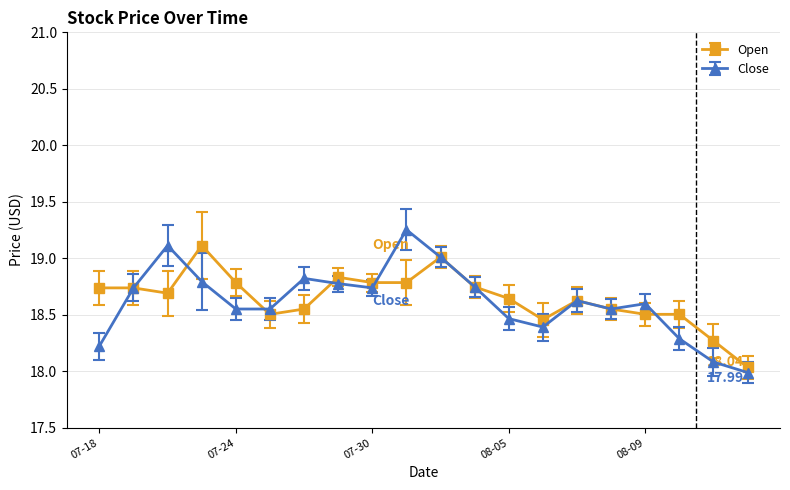

In Close, how many points are higher than both neighbors (excluding endpoints)?

5